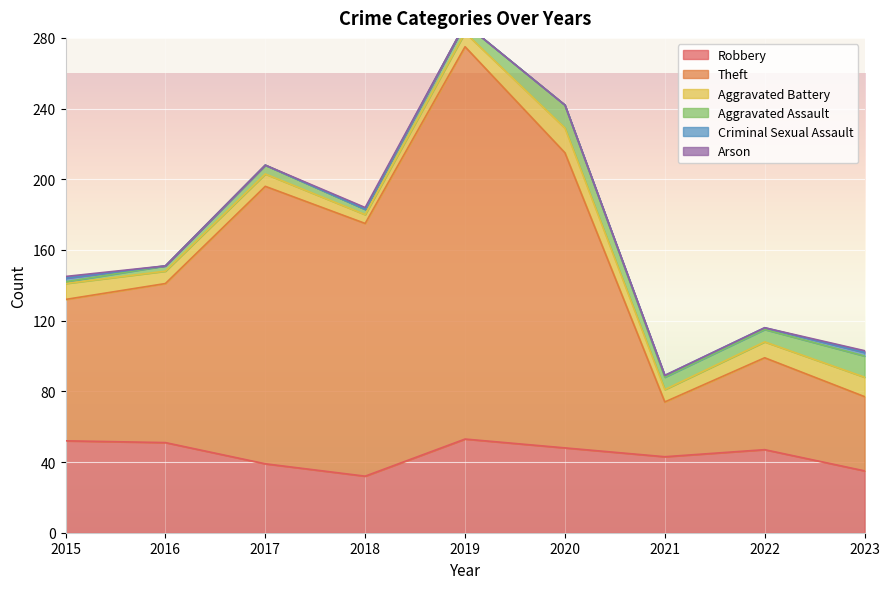

Reading left to right, transcribe all the data shown in this chart.

Robbery: 2015=52	2016=51	2017=39	2018=32	2019=53	2020=48	2021=43	2022=47	2023=35
Theft: 2015=80	2016=90	2017=157	2018=143	2019=222	2020=167	2021=31	2022=52	2023=42
Aggravated Battery: 2015=9	2016=7	2017=7	2018=5	2019=8	2020=14	2021=7	2022=9	2023=11
Aggravated Assault: 2015=1	2016=3	2017=5	2018=3	2019=5	2020=13	2021=7	2022=7	2023=12
Criminal Sexual Assault: 2015=2	2016=0	2017=0	2018=0	2019=0	2020=0	2021=1	2022=1	2023=2
Arson: 2015=1	2016=0	2017=0	2018=1	2019=0	2020=0	2021=0	2022=0	2023=1